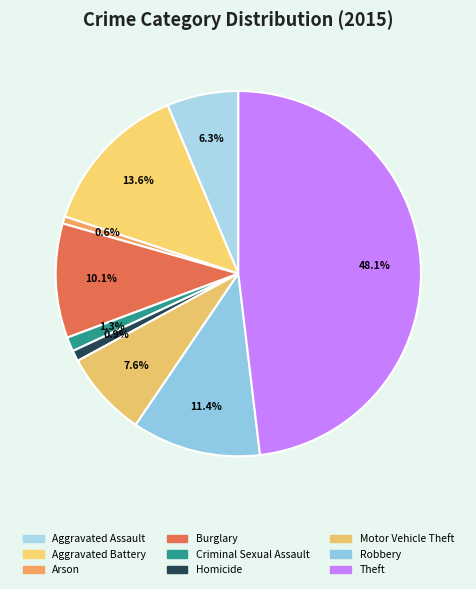

Is there any slice that represents more than half of the pie?

No